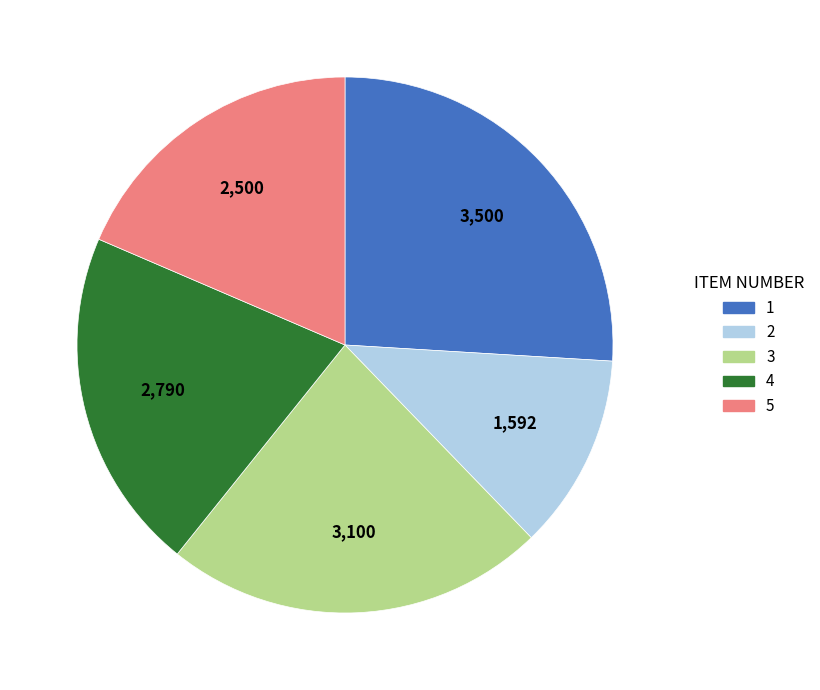

Which category has the biggest portion of the pie?

1